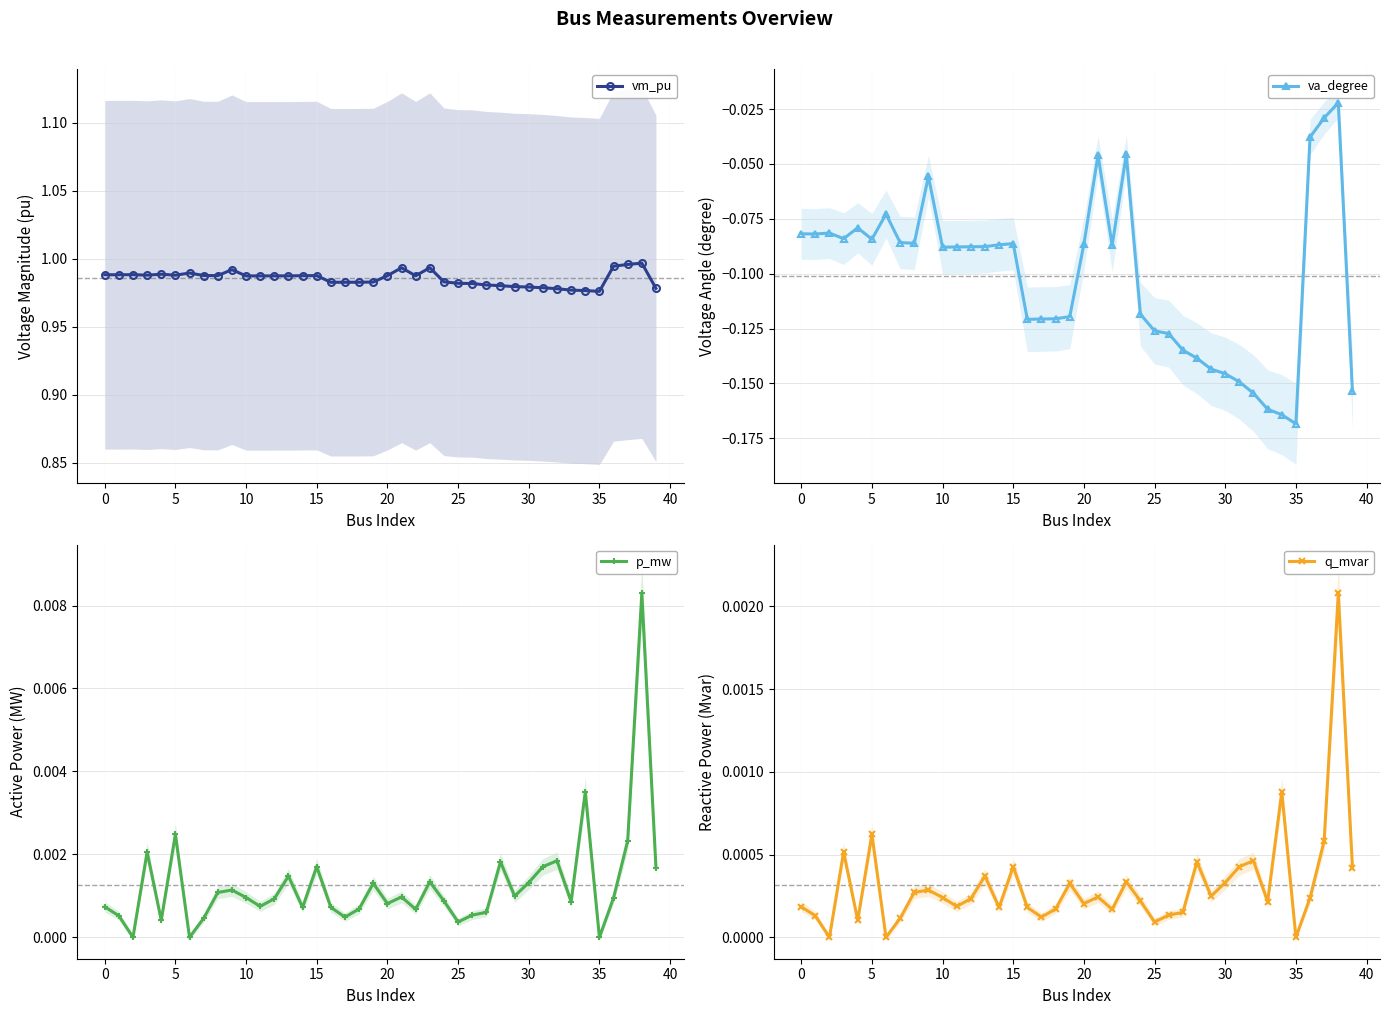

Is it true that vm_pu equals 1.7 at 30?

False